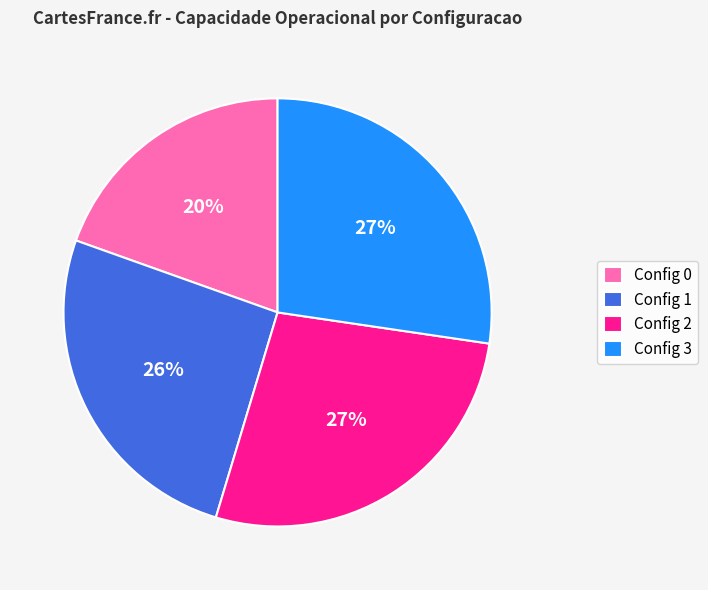

Is the sum of Config 3 and Config 1 greater than half?

Yes